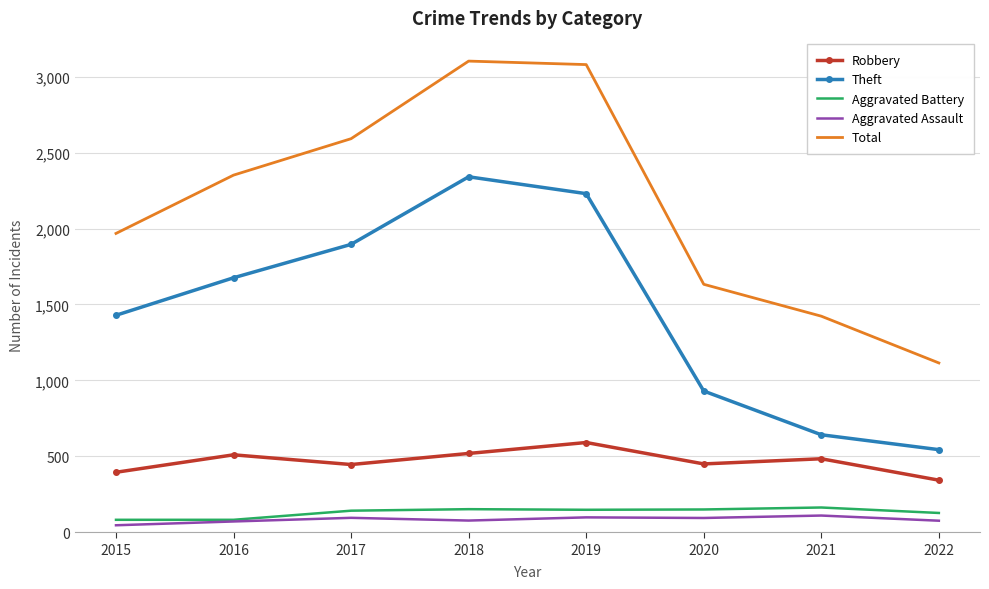

At how many categories does at least one series exceed 2520?

3